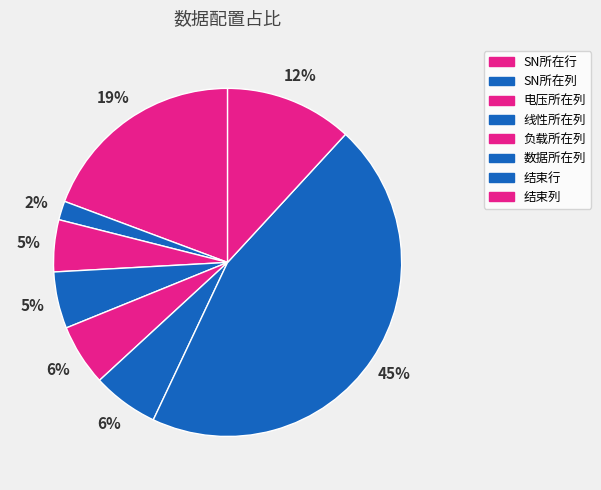

To the nearest percent, what portion does SN所在列 represent?

2%